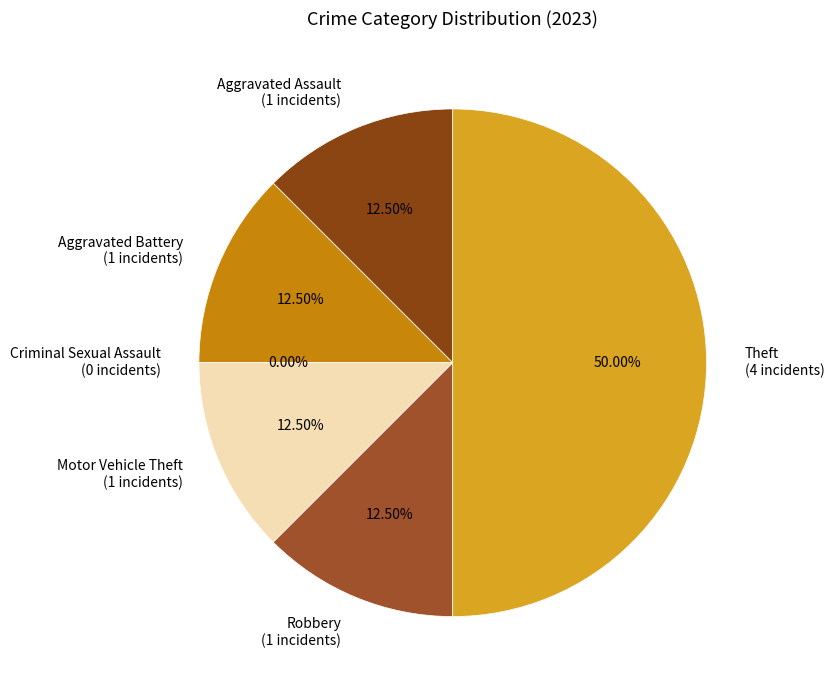

To the nearest percent, what is the average slice percentage?

17%